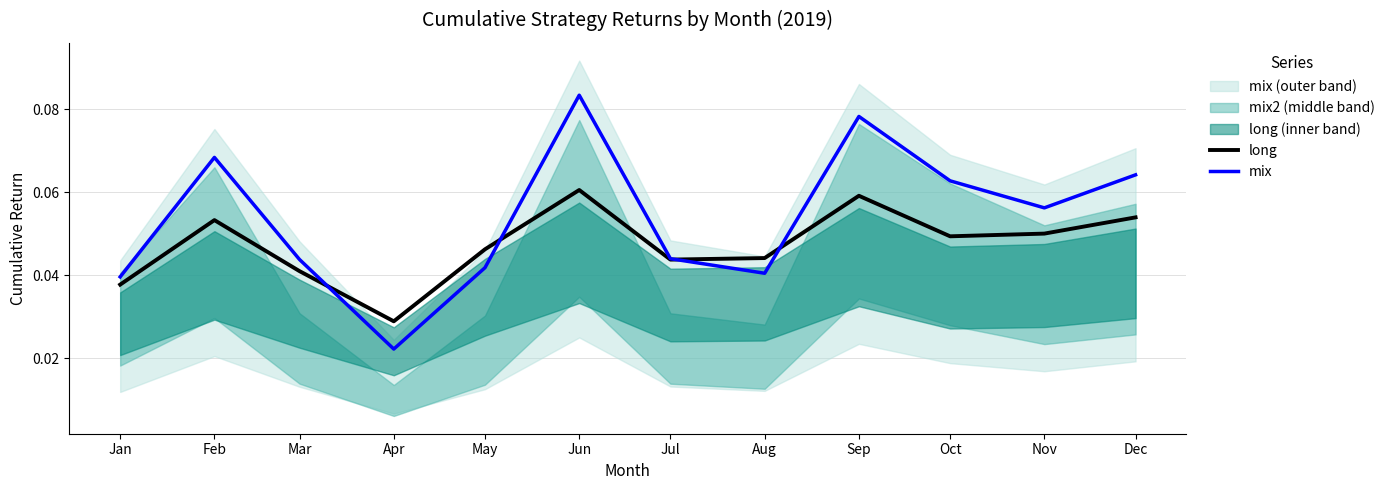

True or false: mix has a value of 0.0 at Dec.

False